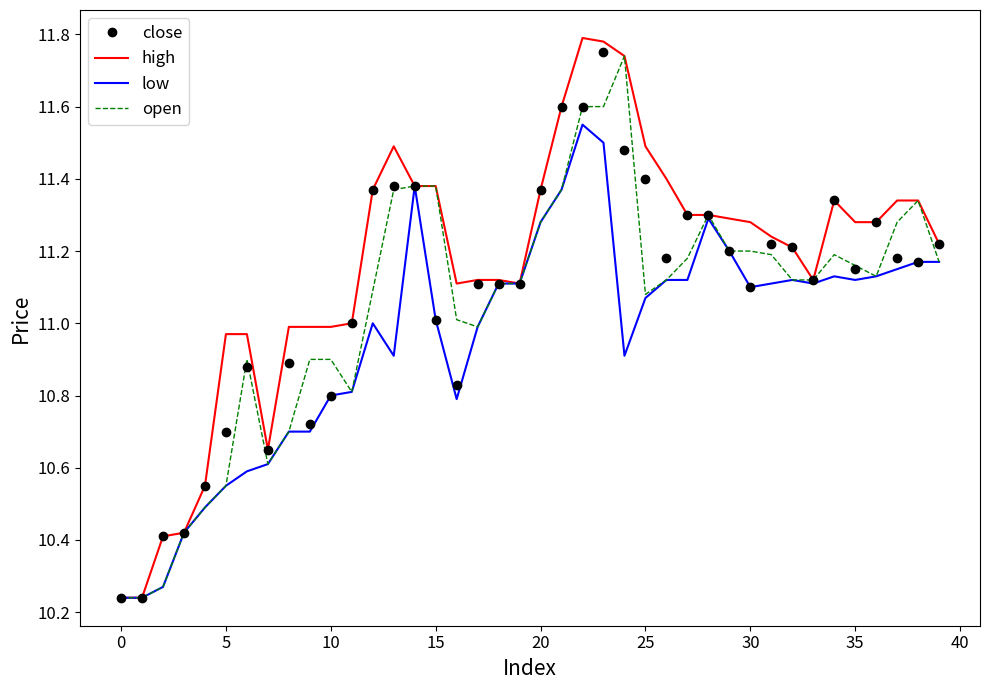

Which series has the largest total across all categories?

high